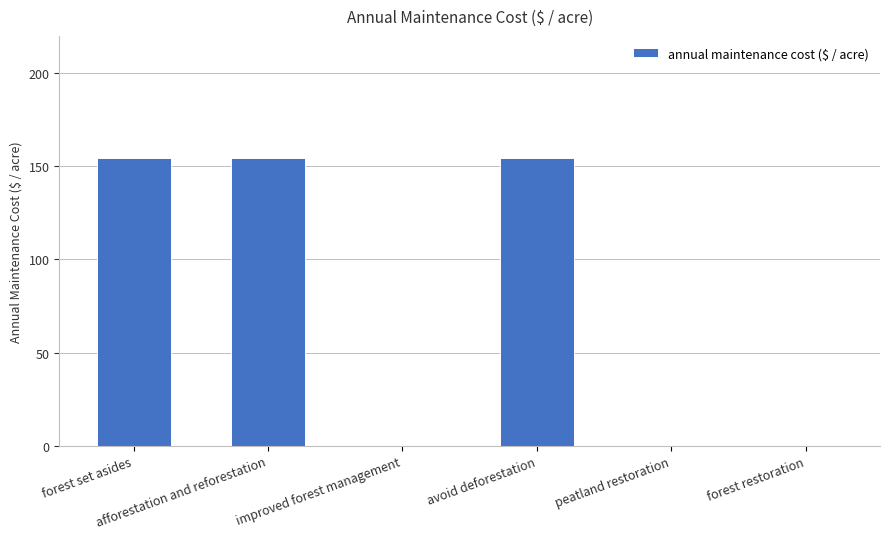

Reading left to right, extract all data points from this chart.

forest set asides=154.3	afforestation and reforestation=154.3	improved forest management=0.0	avoid deforestation=154.3	peatland restoration=0.0	forest restoration=0.0